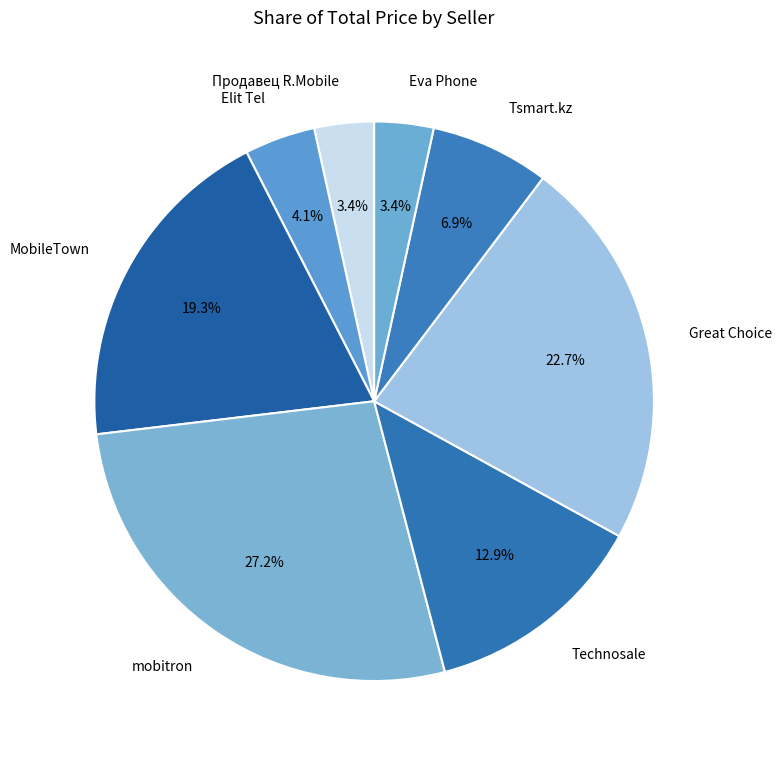

Count the number of slices in the pie.

8